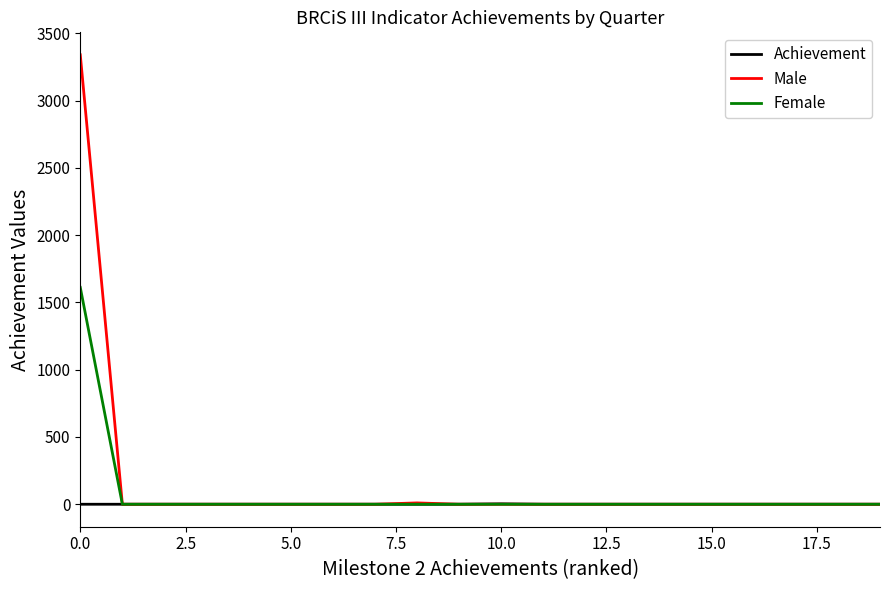

Which series has the widest spread of values?

Male